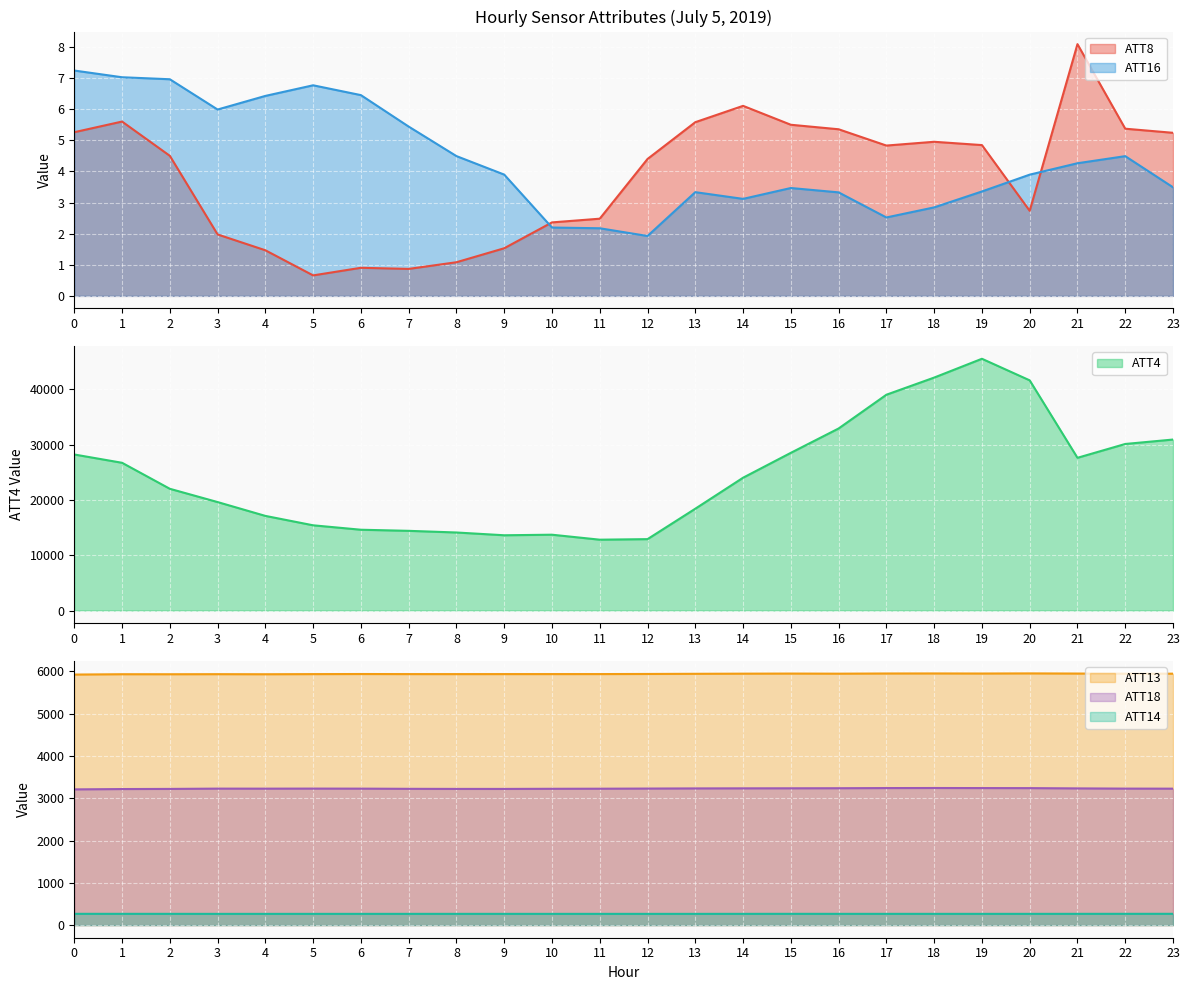

How many interior local peaks does the ATT4 series have?

2